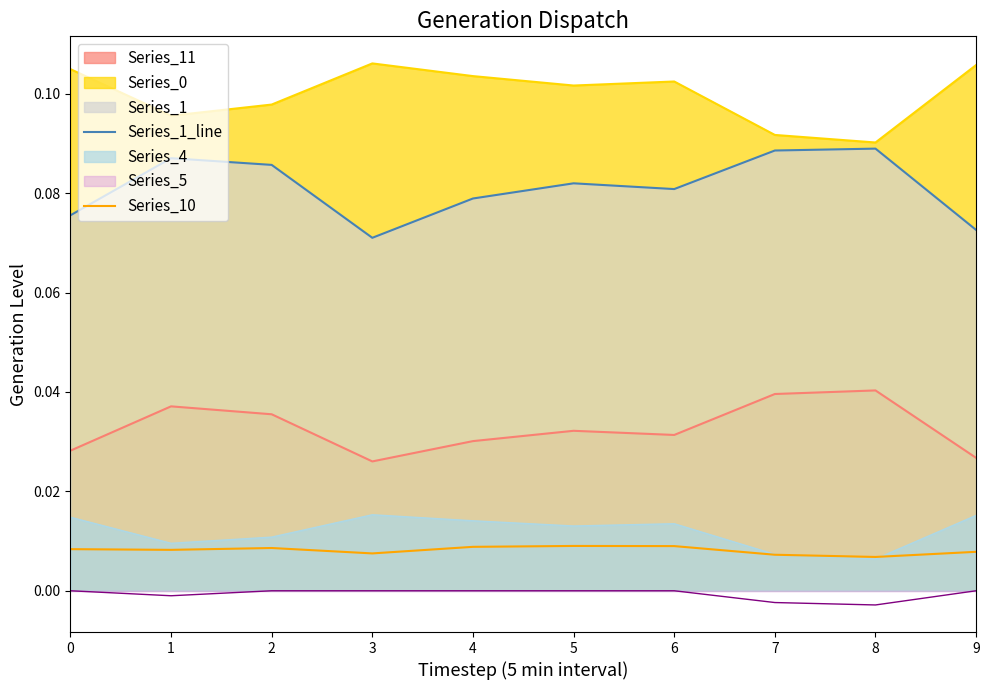

At which category does the chart reach its minimum across all series?

8